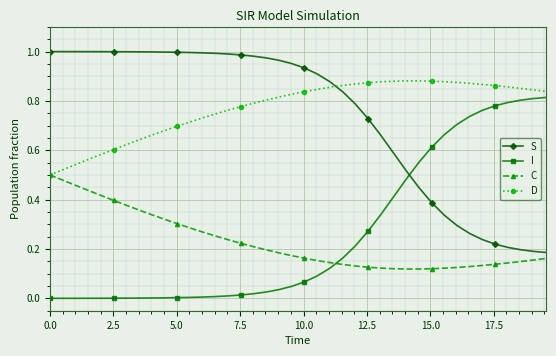

True or false: D has more than 0 points higher than both neighbors.

True